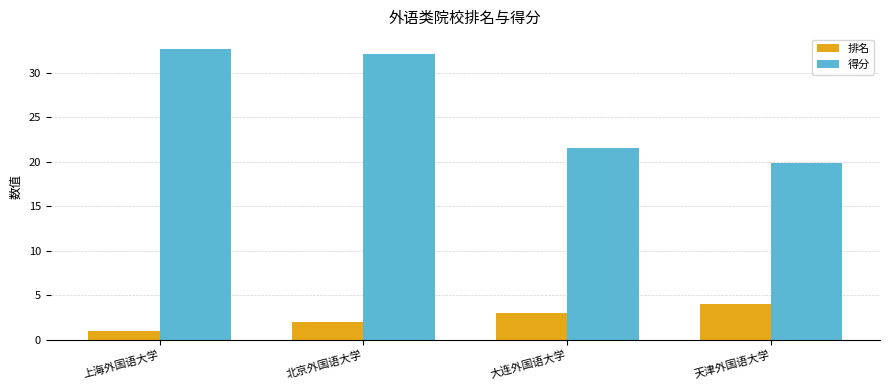

What is the label of the 2nd bar from the left?

北京外国语大学